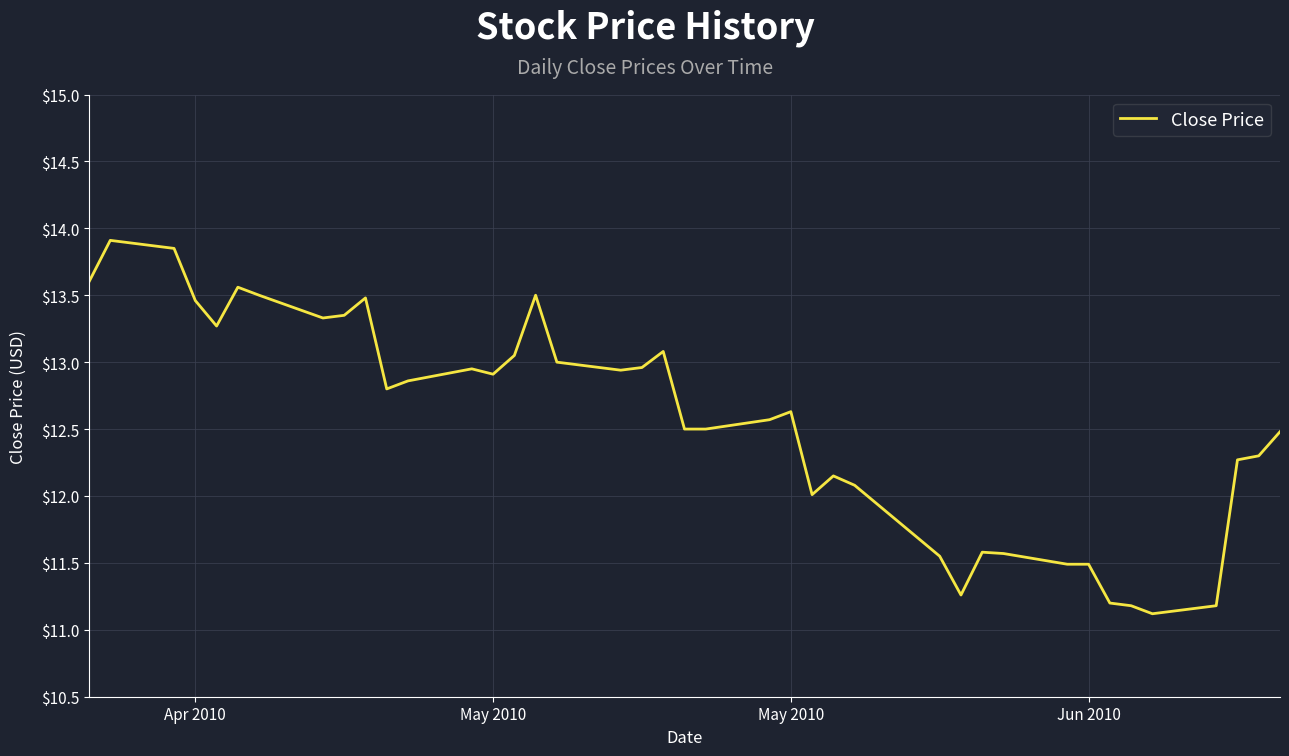

What is the maximum value shown in the chart?

13.9